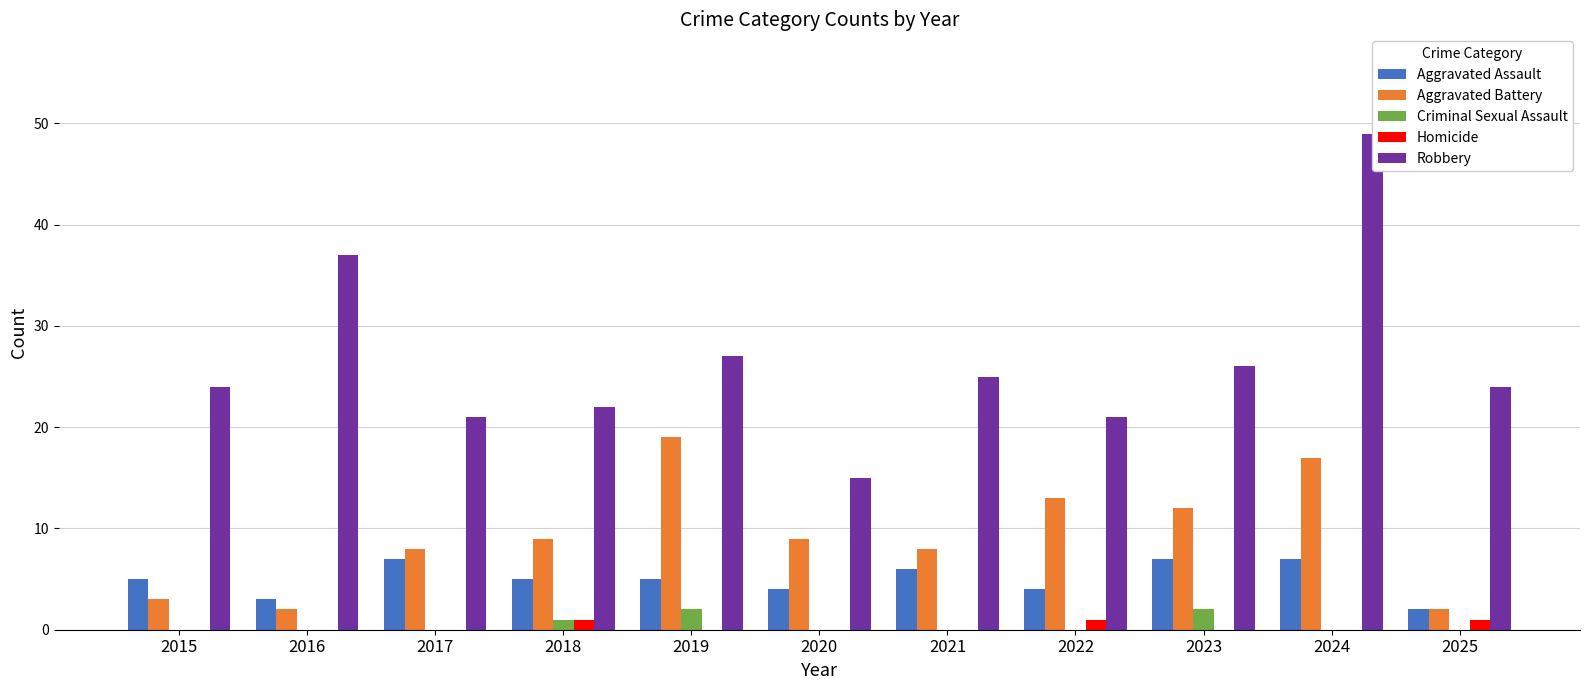

True or false: Aggravated Battery has a value of 21 at 2022.

False